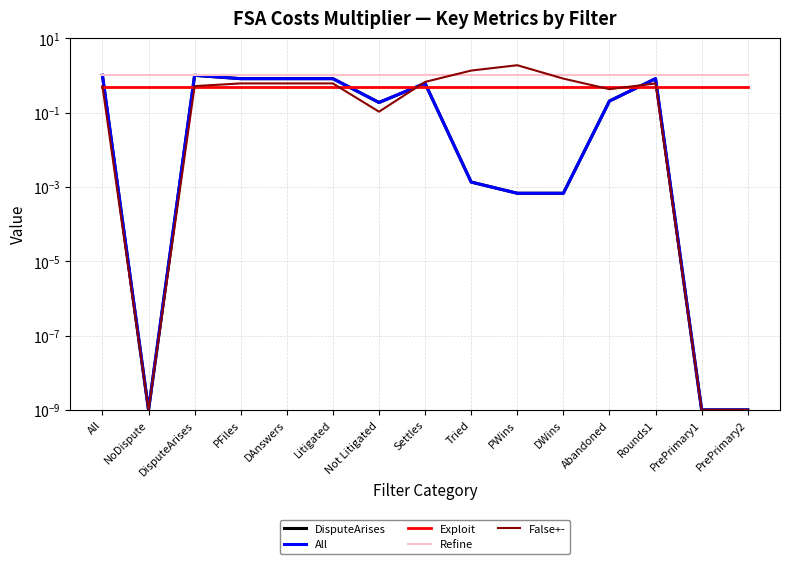

What is the label of the 2nd point from the left?

NoDispute